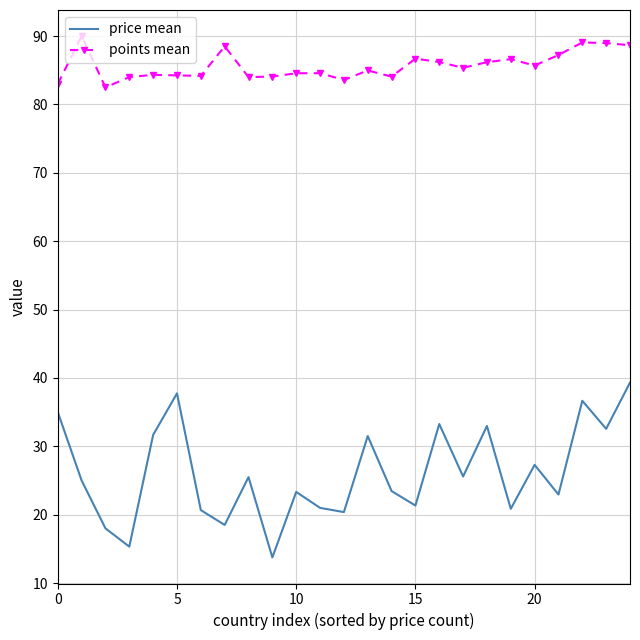

What is the difference between the second highest and minimum values in the points mean series?

6.6